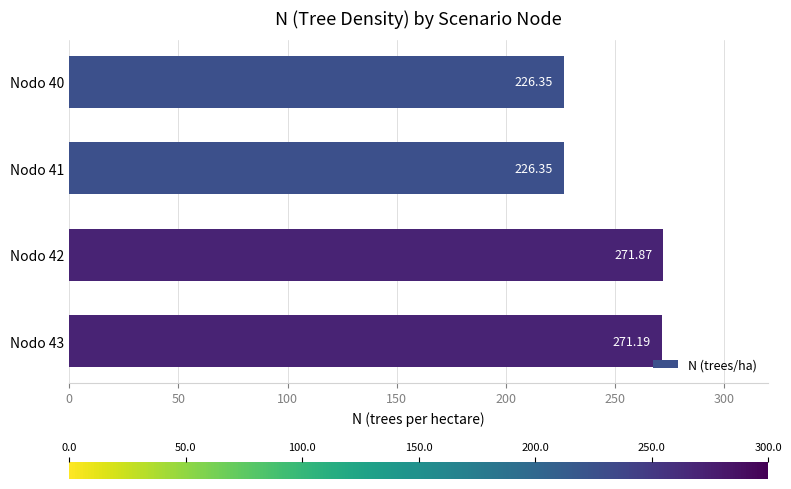

What is the ratio of the value at Nodo 42 to the value at Nodo 40?

1.2